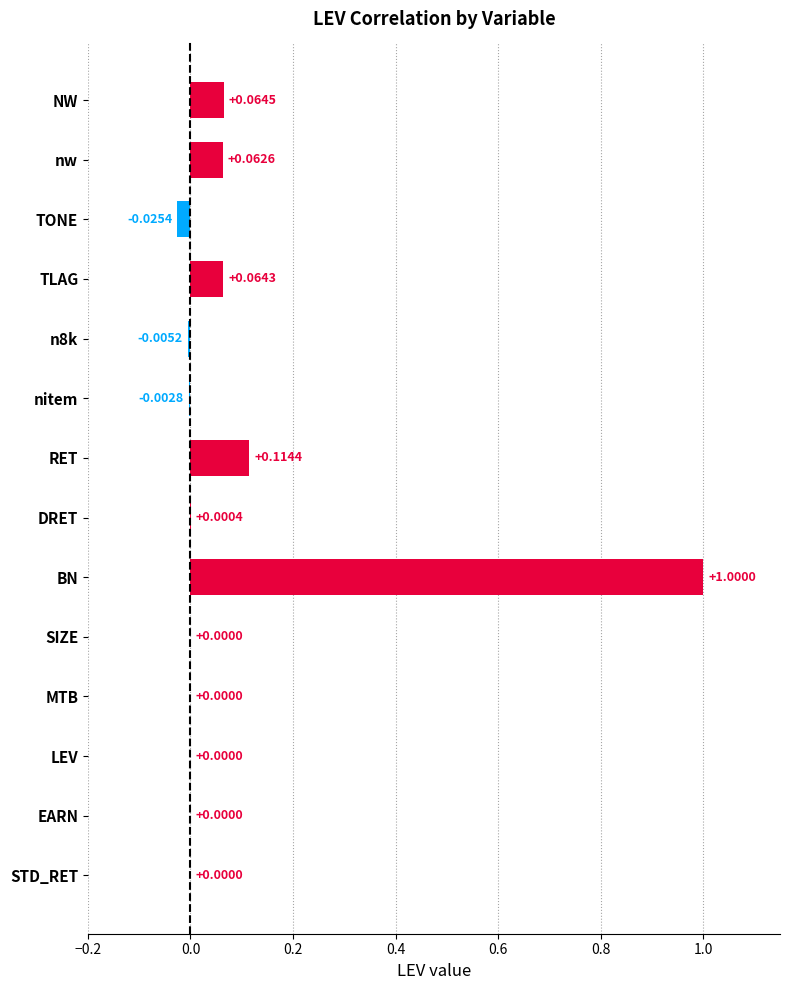

Which label corresponds to the largest value in the chart?

BN